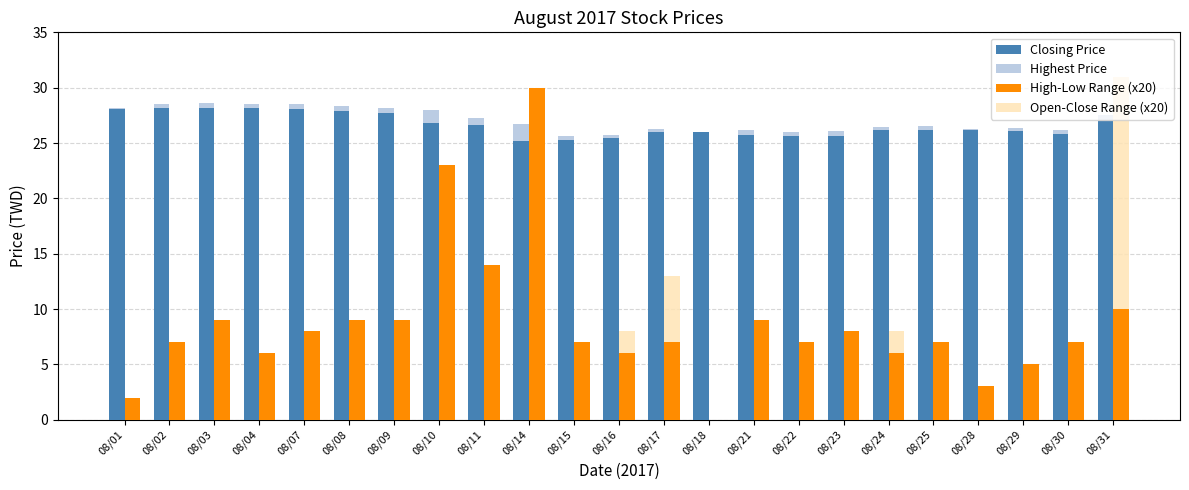

Which has a higher value, 08/29 or 08/08?

08/08